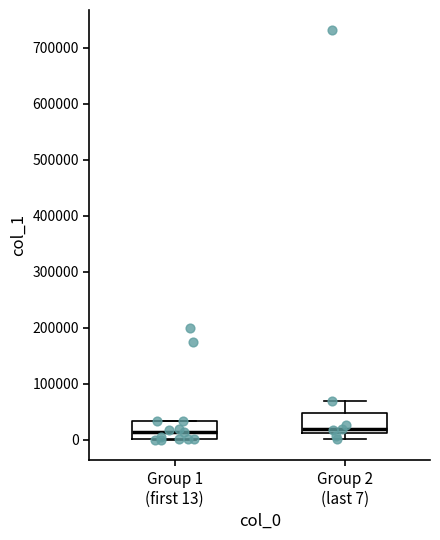

Where is the lower edge of the box for Group 2 (last 7) on the y-axis? The values are not printed on the chart, so give them approximately, as read against the axis.

10000